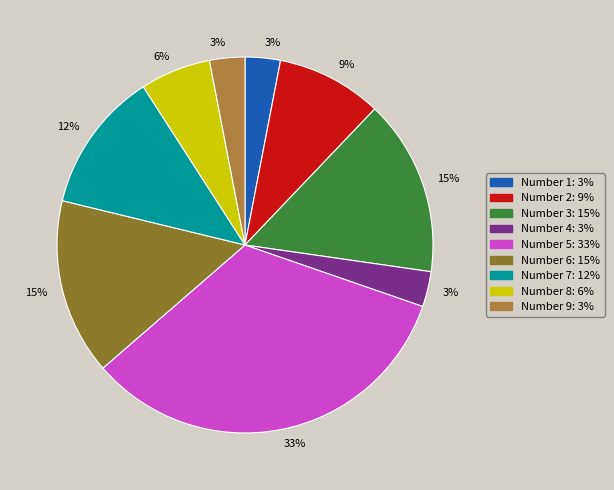

To the nearest percent, what is the average slice percentage?

11%